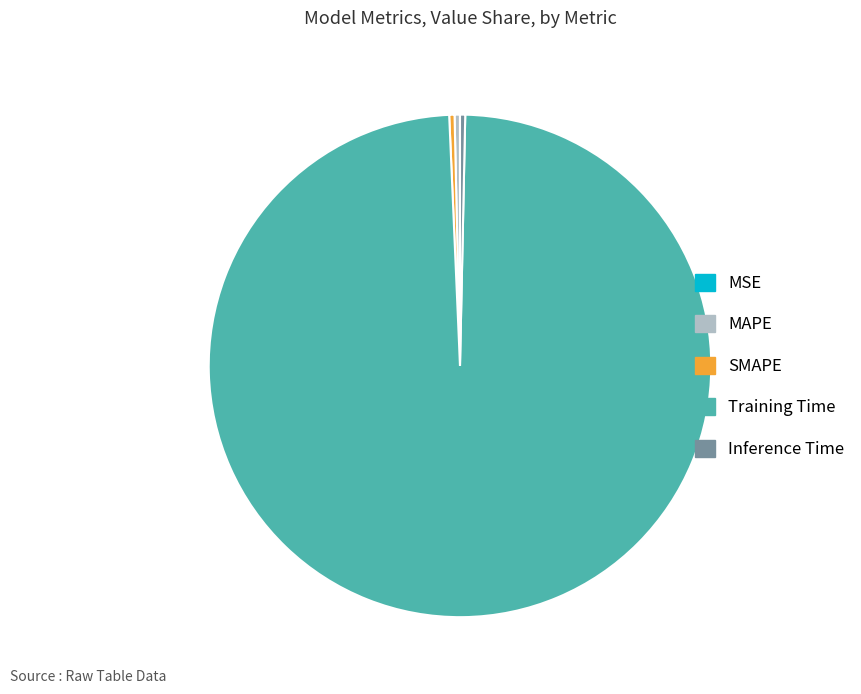

Is the sum of SMAPE and MAPE greater than half?

No